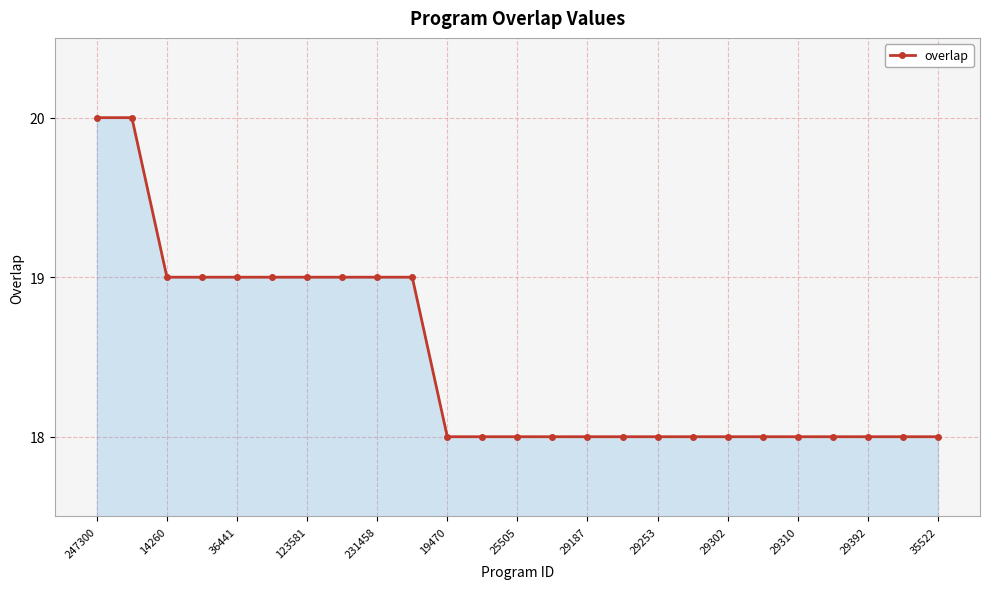

What is the value of the 21st point from the left?

18